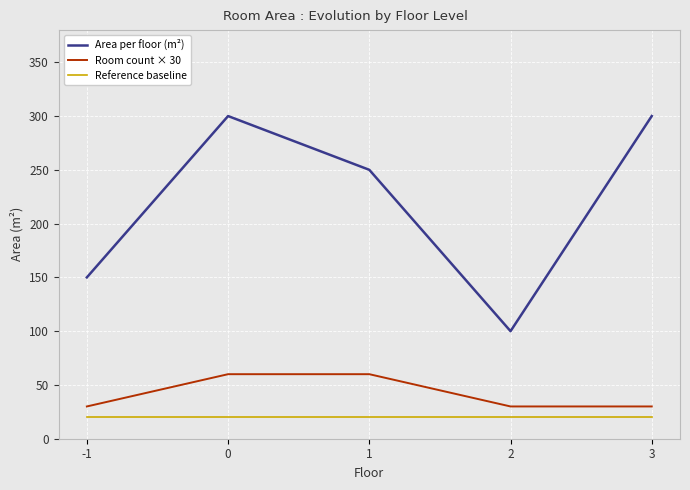

True or false: Room count × 30 and Area per floor (m²) intersect in this chart.

False